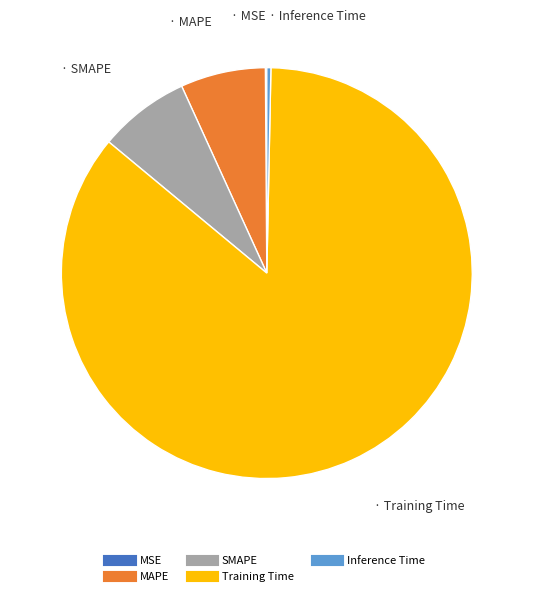

Which slice represents more than half of the pie?

Training Time